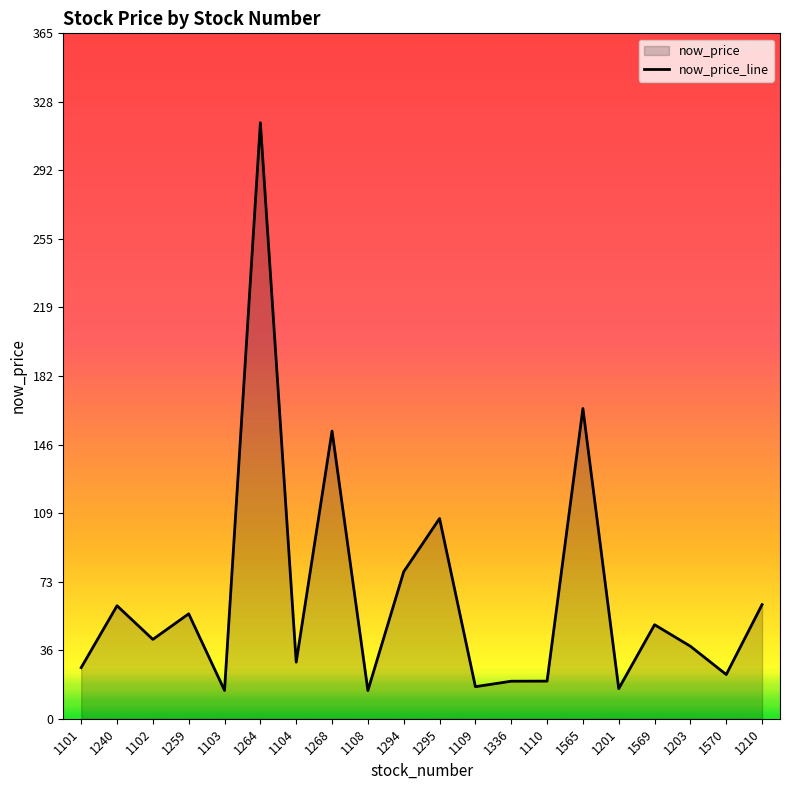

Is it true that the value at 1109 is 29.5?

False